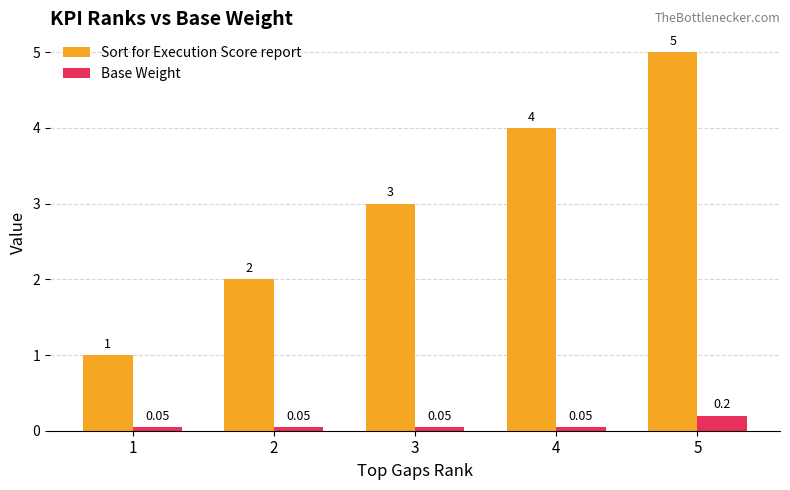

What is the difference between the Sort for Execution Score report values at 2 and 4?

2.0